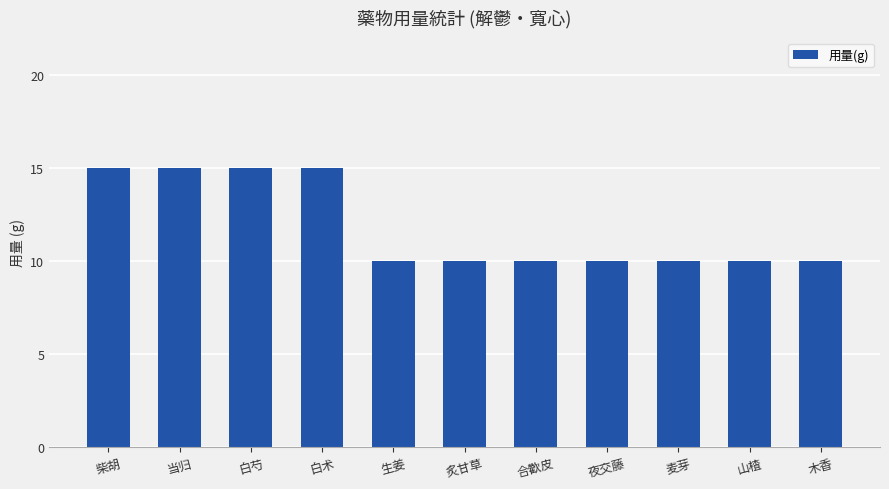

The chart shows a value of 15 at 当归. True or false?

True